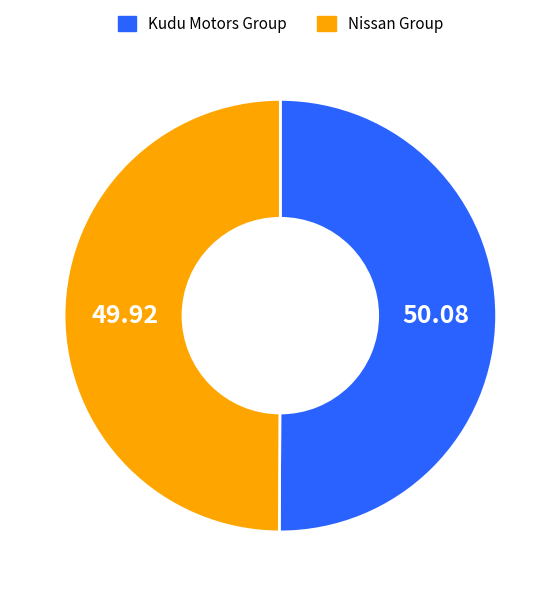

Count the number of slices in the pie.

2